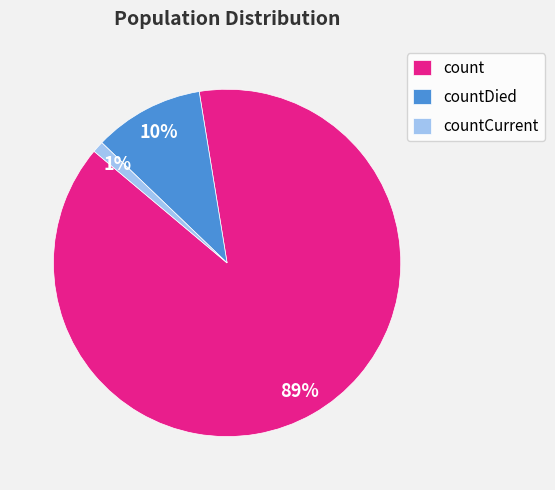

To the nearest percent, what portion does count represent?

89%